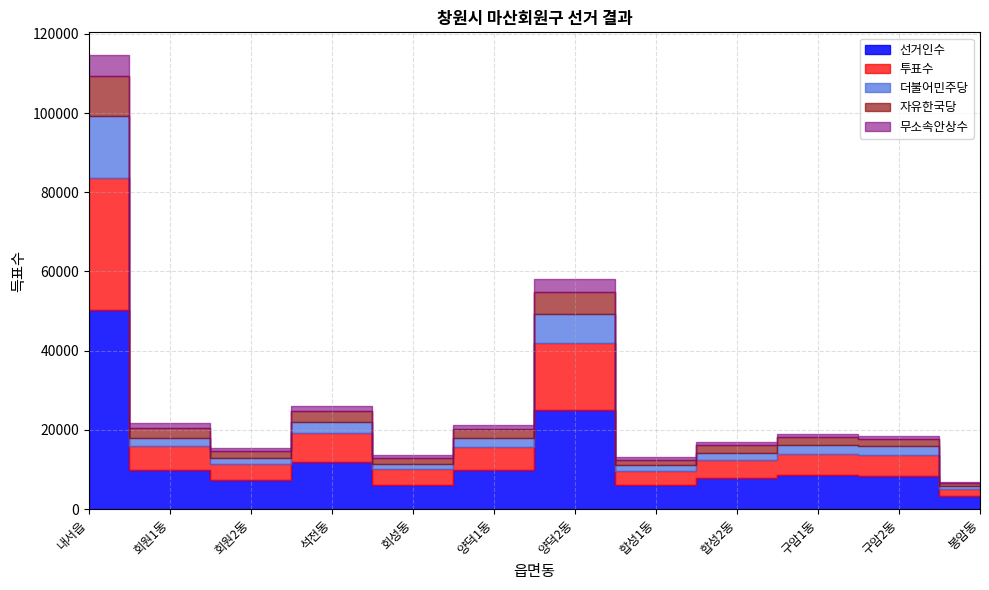

How many data points in 더불어민주당 are above 2130?

5